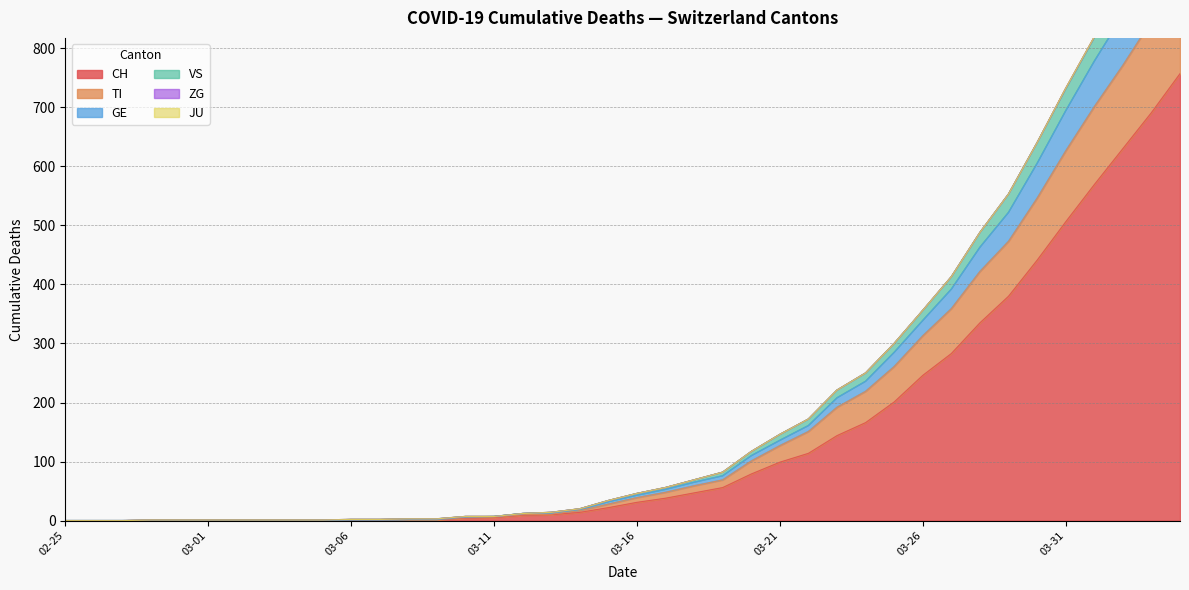

What is the highest value of the CH series?

757